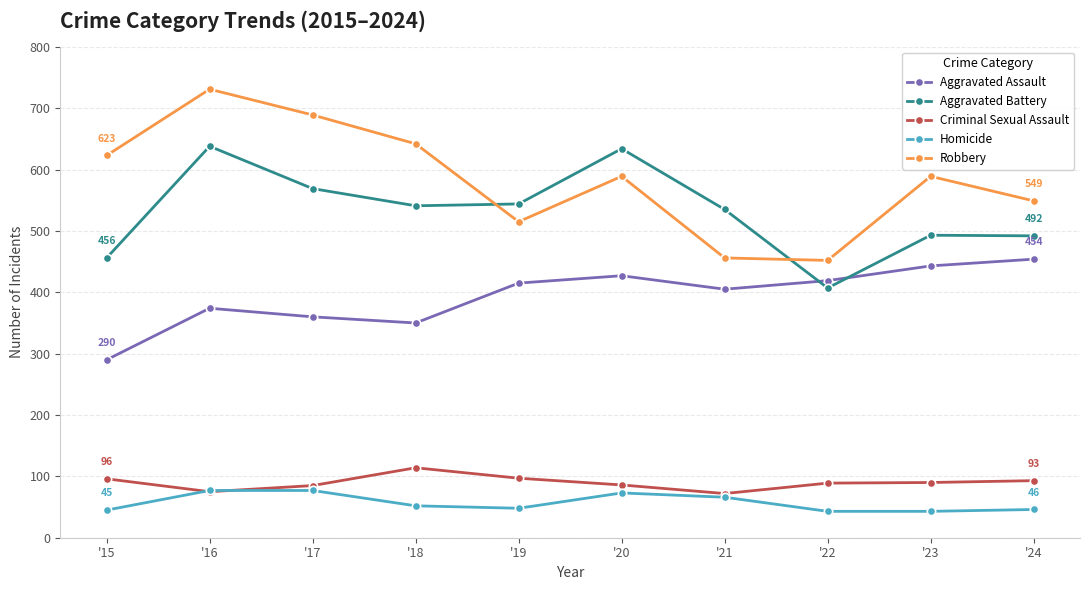

The Robbery series shows 549 at '24. True or false?

True